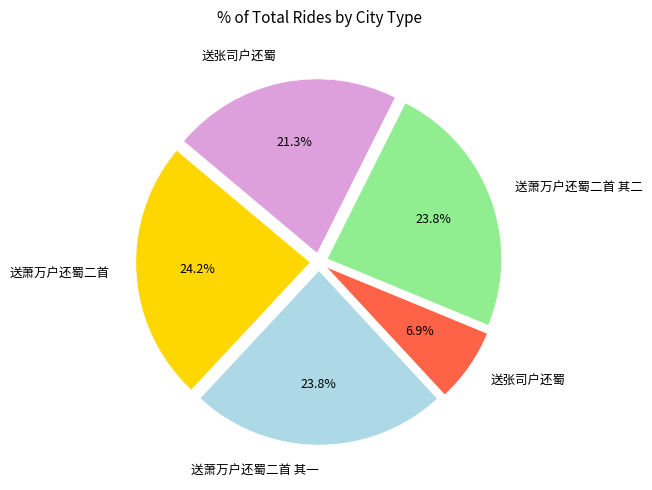

Does any single category account for the majority?

No